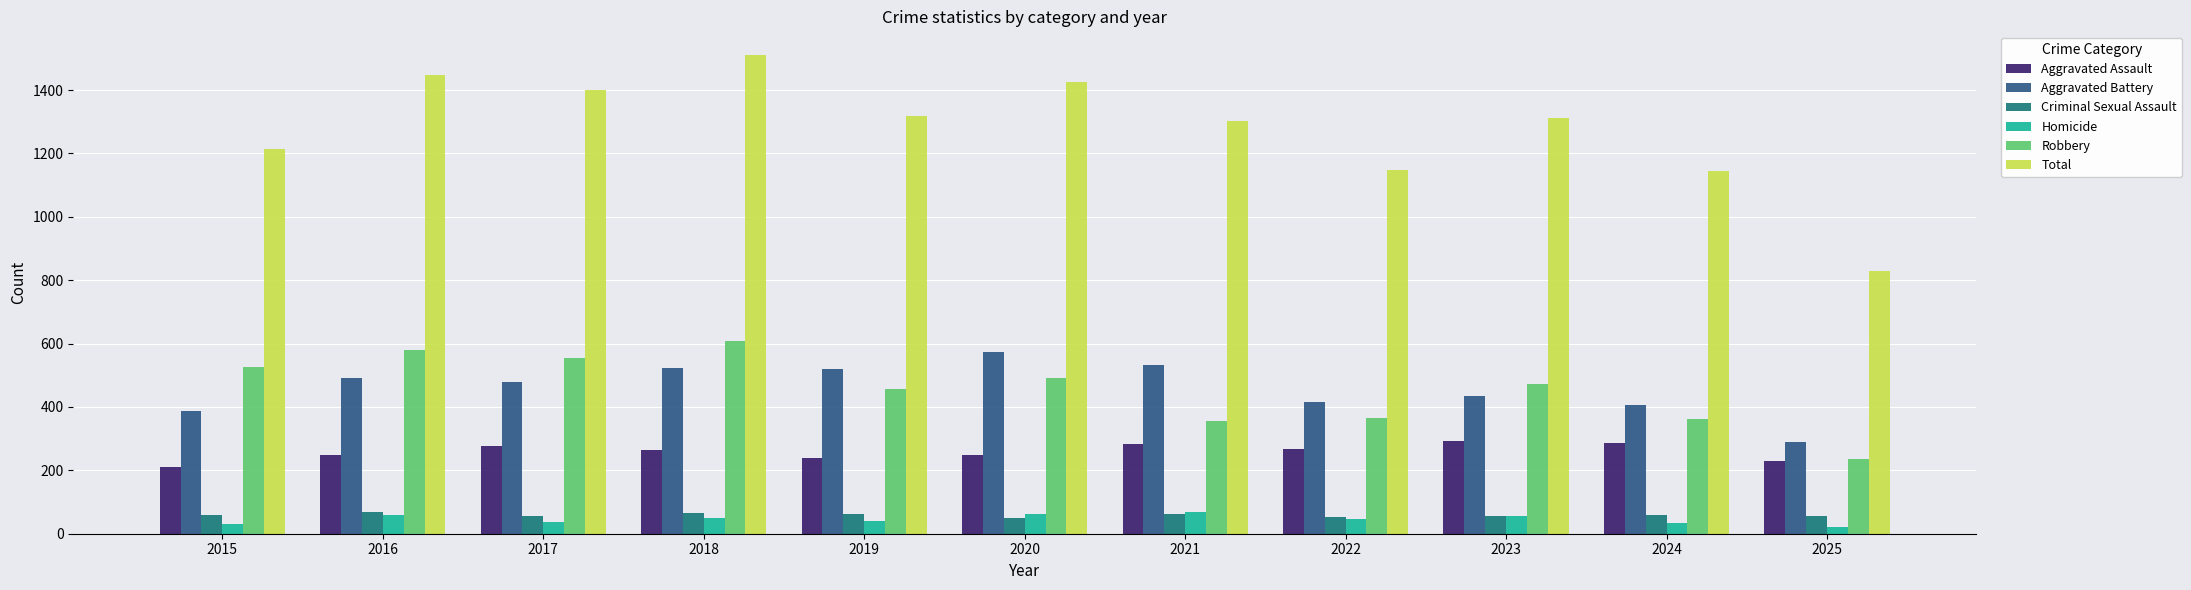

How many groups of bars are there?

11